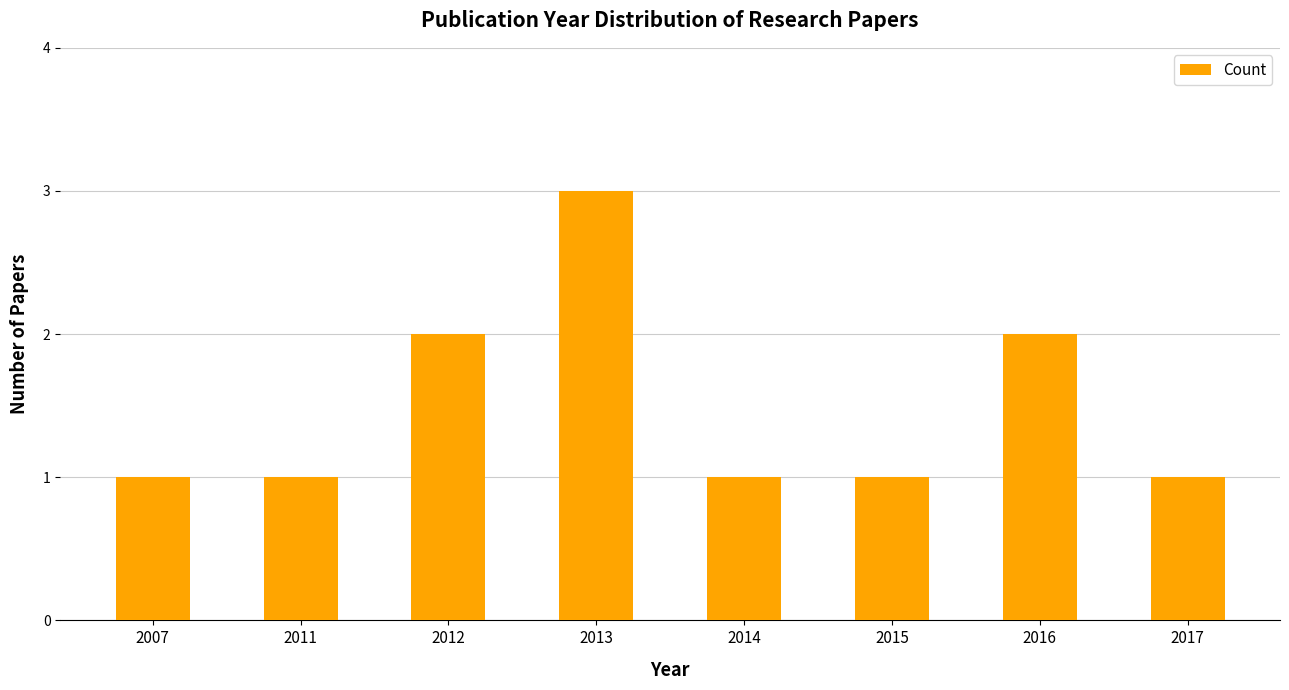

Read the value at 2017.

1